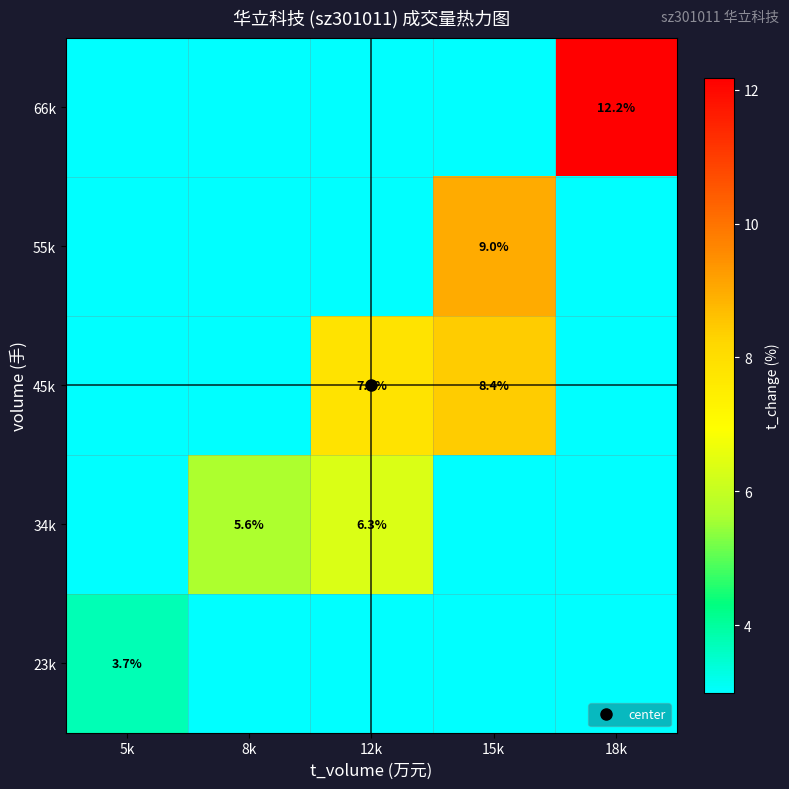

What is the sum of all 34k values?

12.0